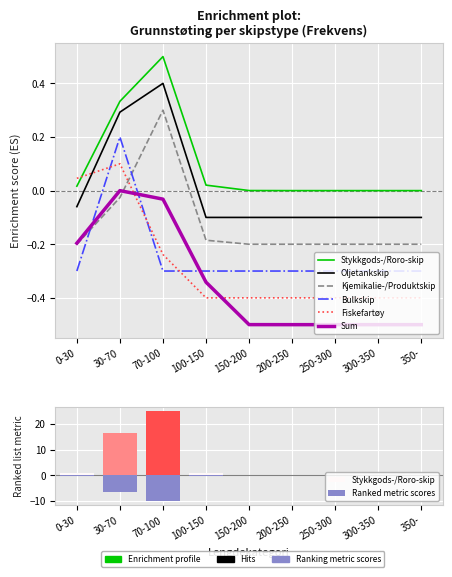

What is the label of the 1st bar from the right?

350-